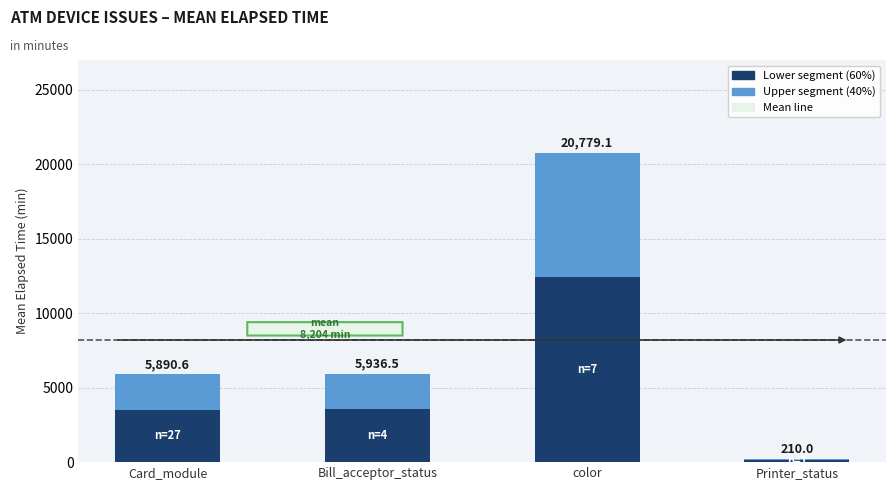

How many bars are there in total?

4